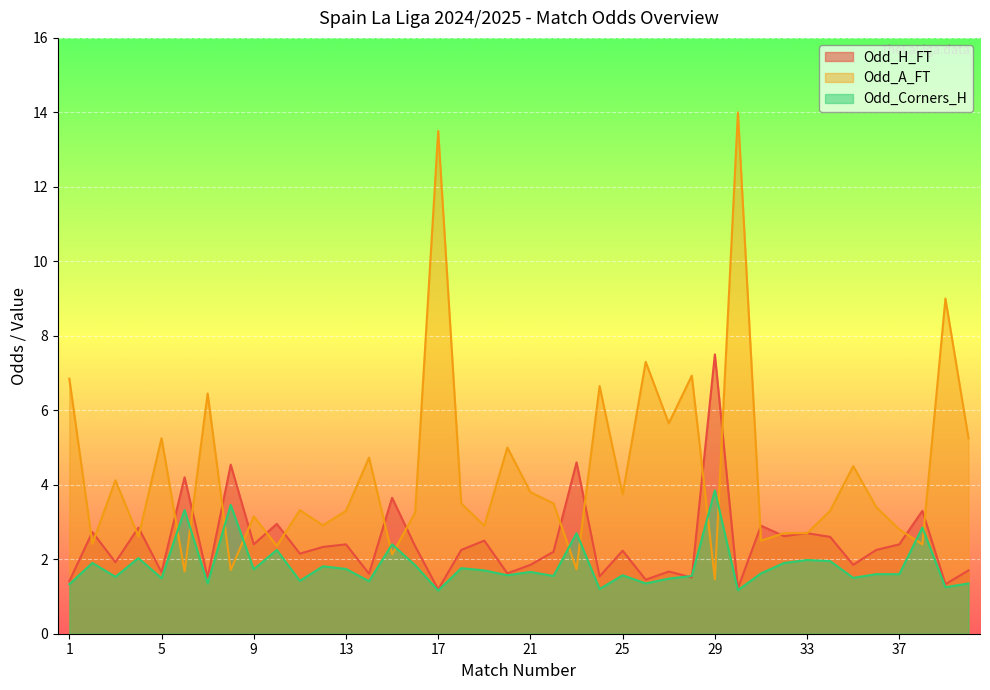

At which label does Odd_A_FT reach its peak?

30